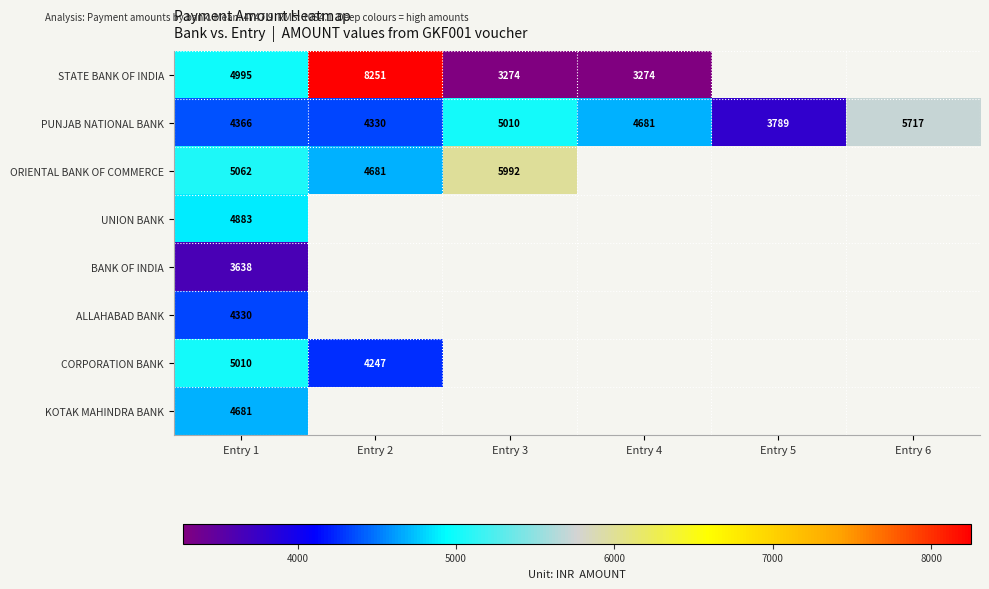

Which series has the largest total across all categories?

PUNJAB NATIONAL BANK